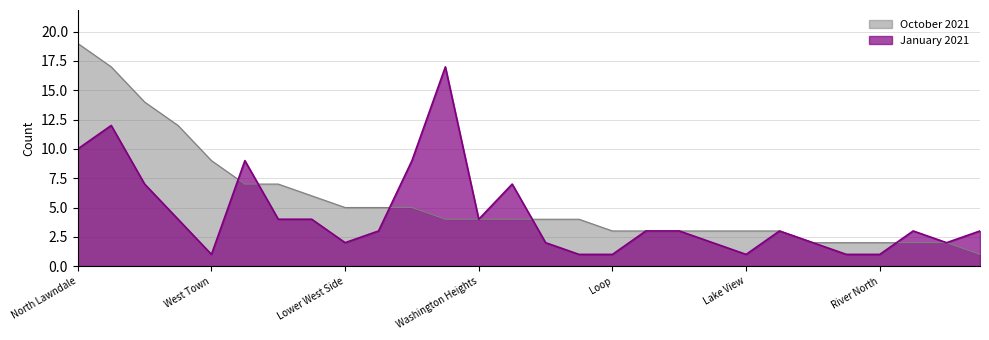

What are all the series names shown in the legend?

October 2021, January 2021